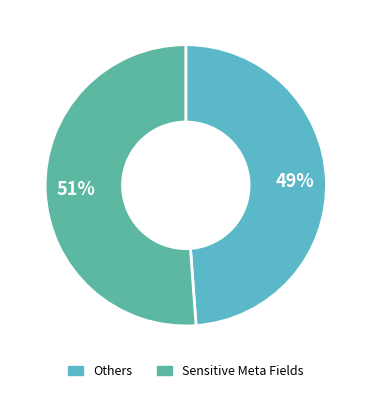

Count the number of slices in the pie.

2